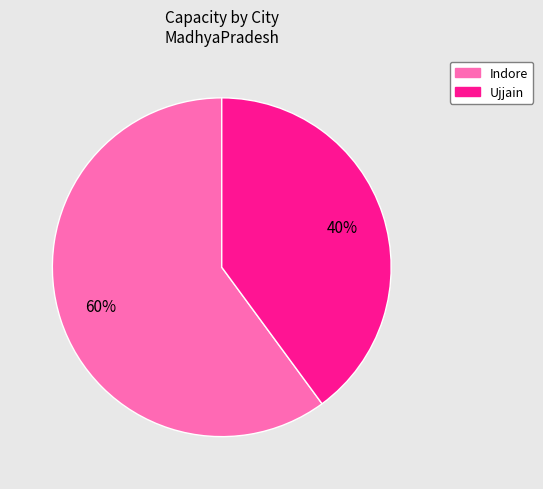

What percentage is the Indore slice, to the nearest percent?

60%